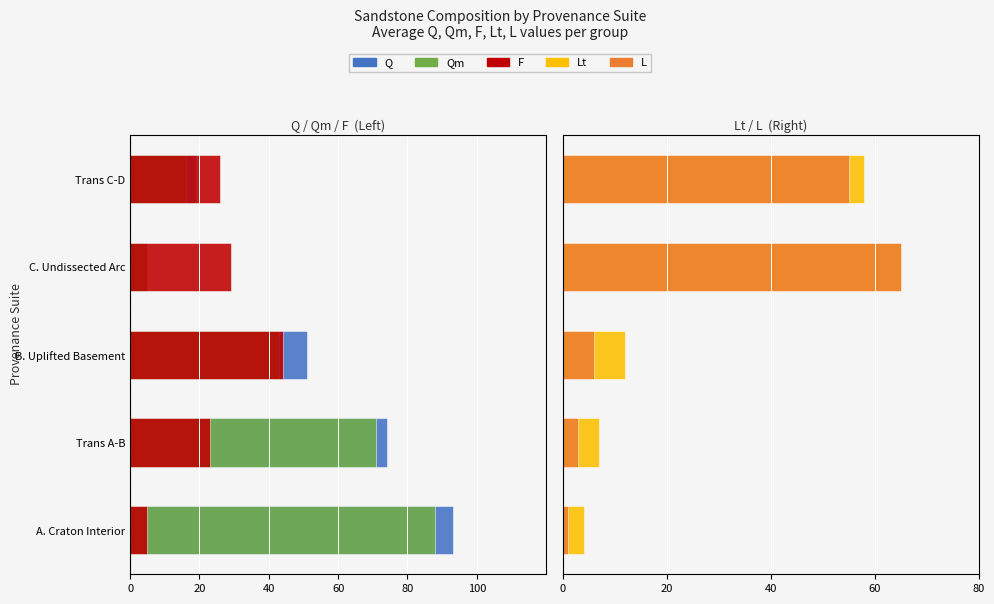

How many values in the Qm series exceed -43?

2